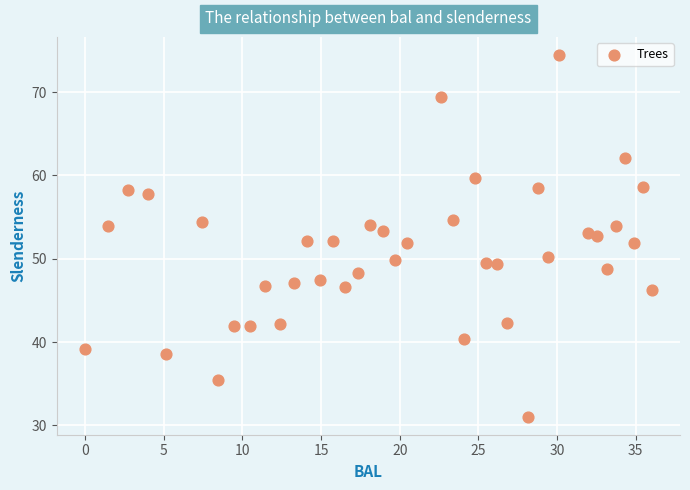

What is the range of Y values (max minus min)?

43.4